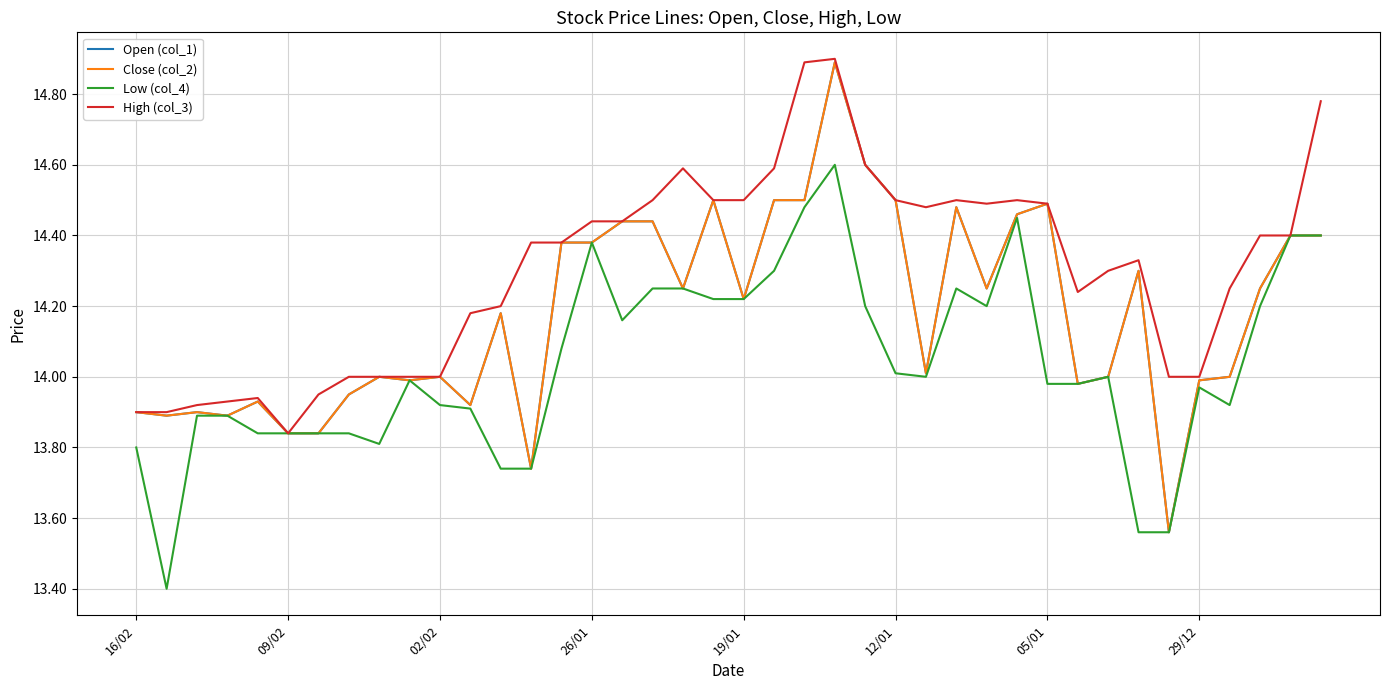

At how many categories does at least one series exceed 14?

27